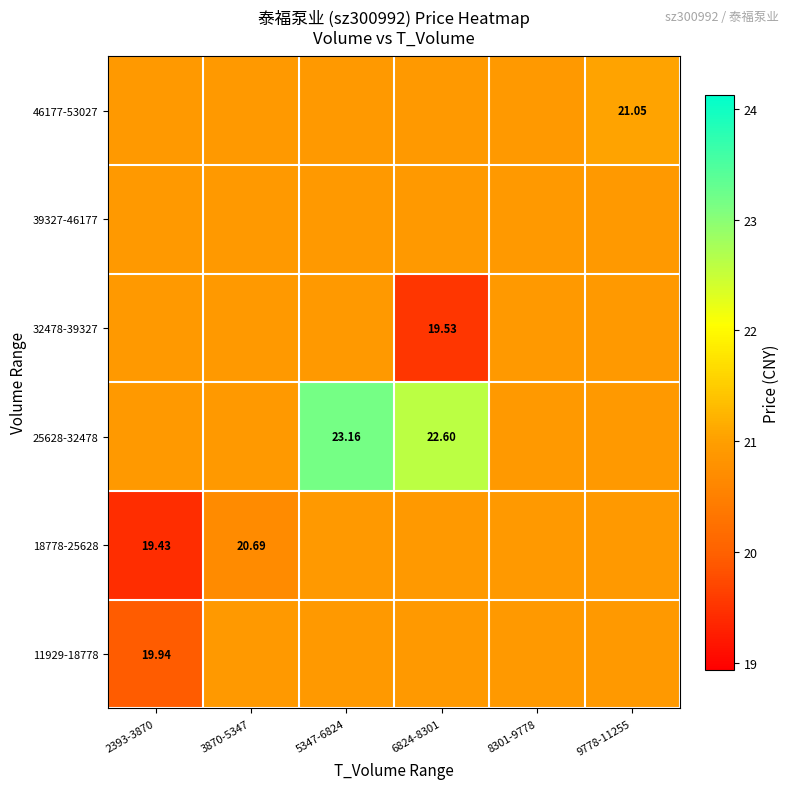

At how many categories does at least one series exceed 20?

6